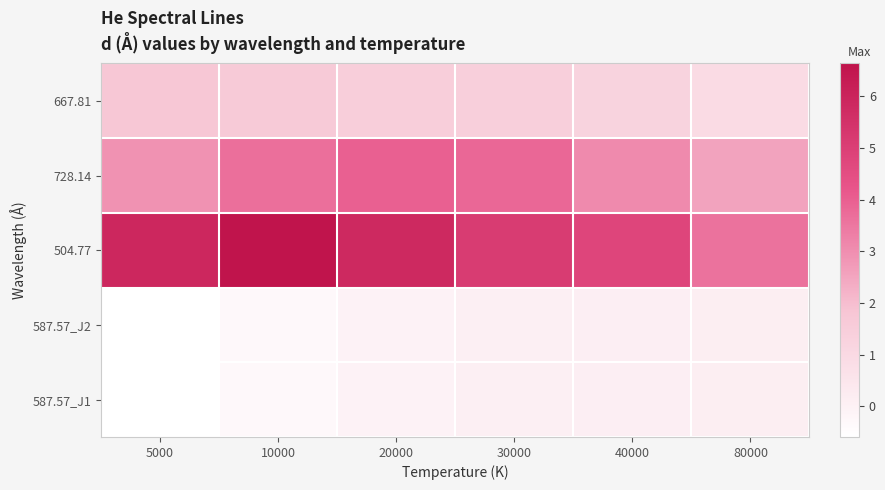

At which category is the sum across all series the highest?

10000